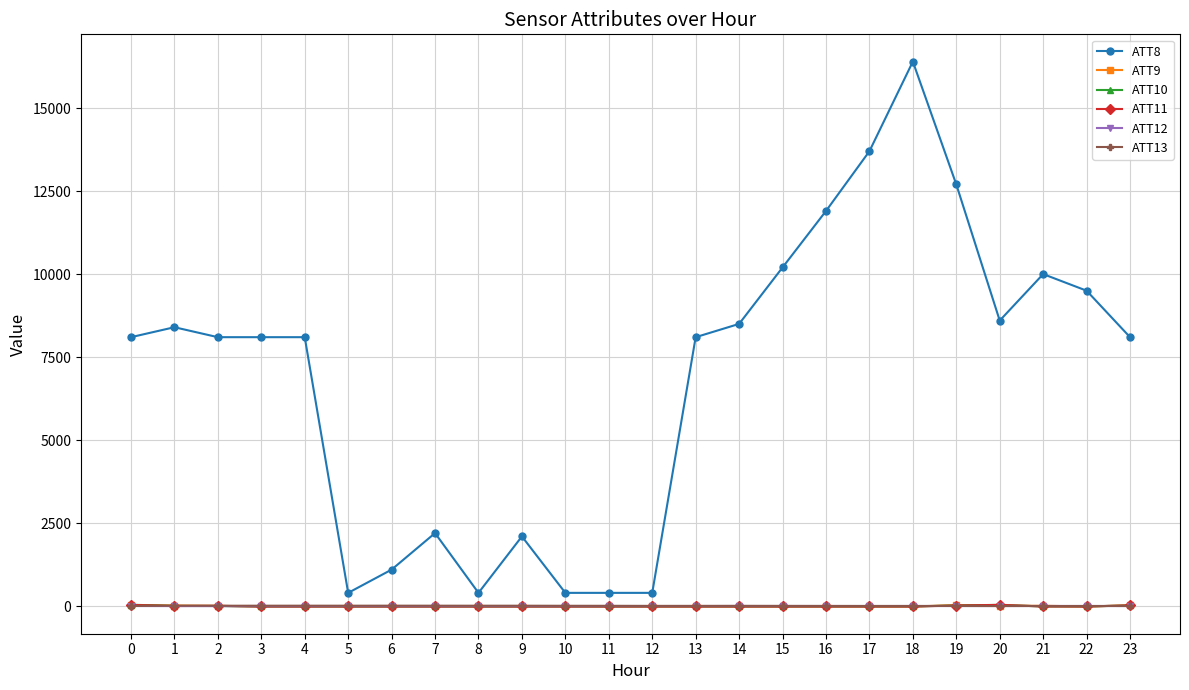

What are all the series names shown in the legend?

ATT8, ATT9, ATT10, ATT11, ATT12, ATT13